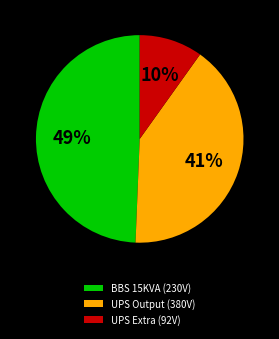

The UPS Output (380V) slice represents 41% of the pie. True or false?

True